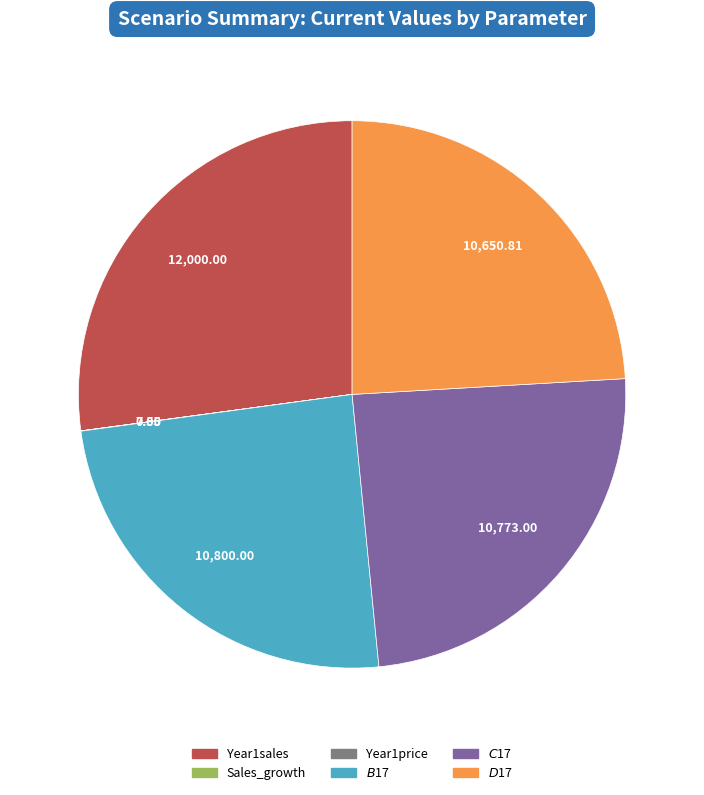

Is there any slice that represents more than half of the pie?

No